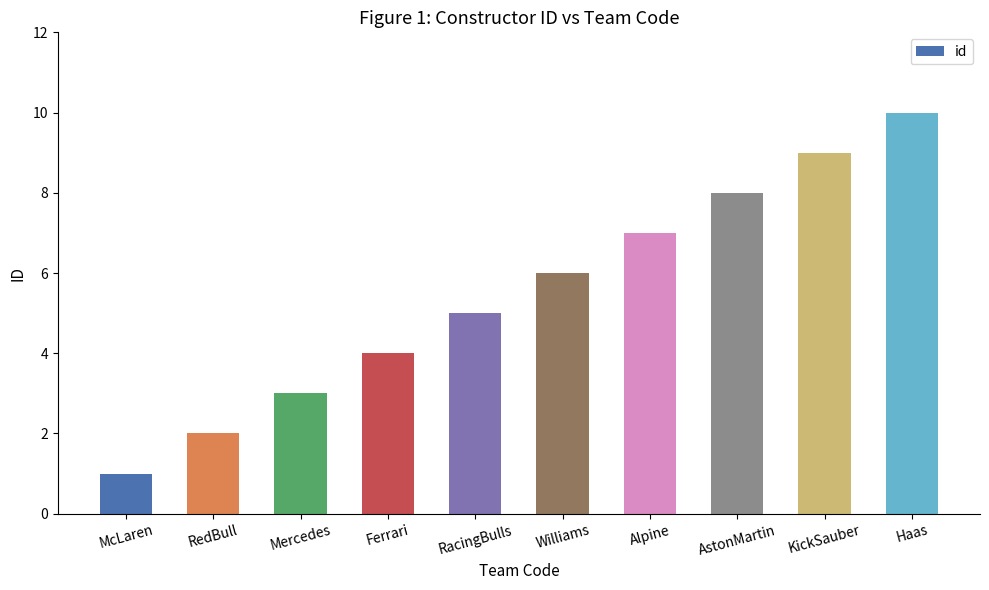

What is the difference between the second highest and second lowest values?

7